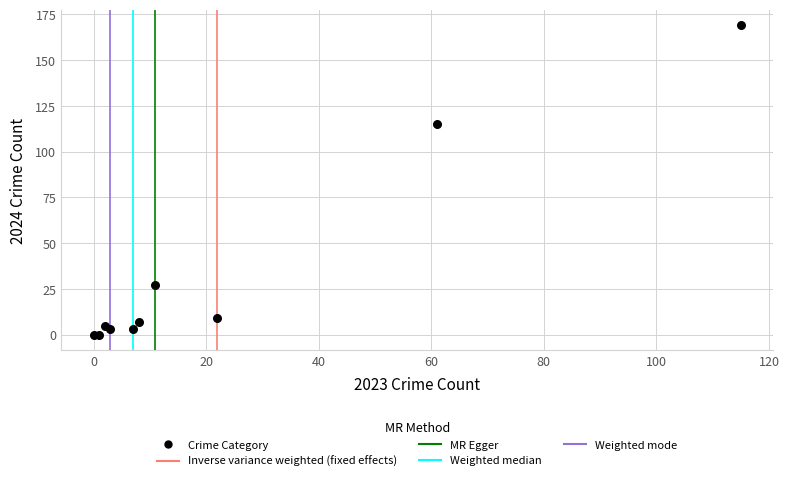

What Y value in the scatter plot is closest to 84?

115